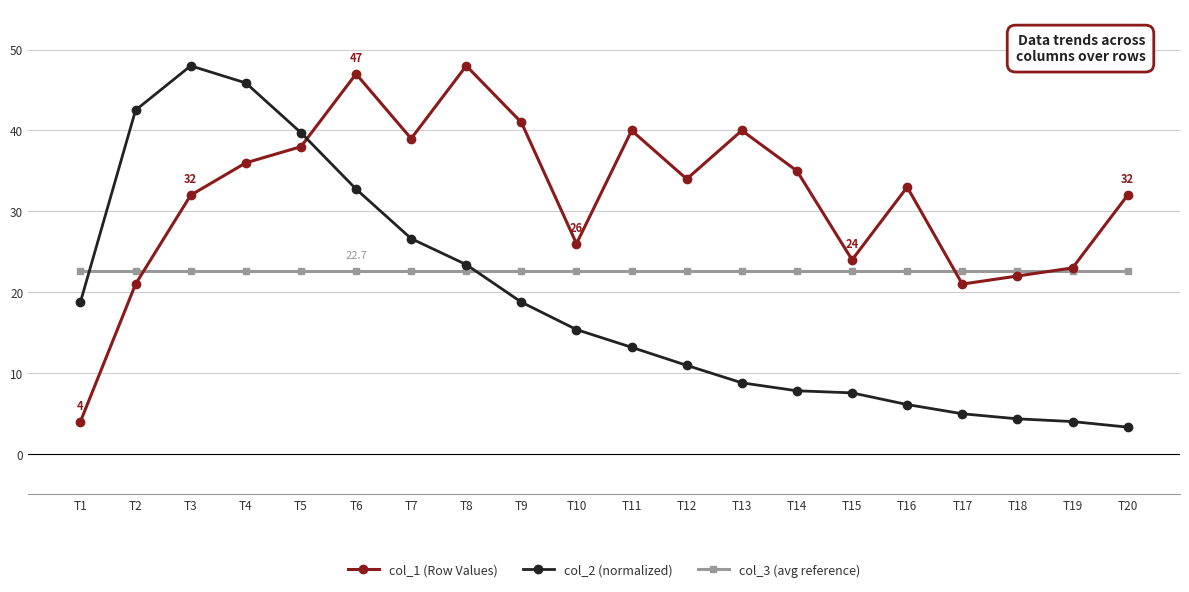

How many data points in col_2 (normalized) are above 15?

10